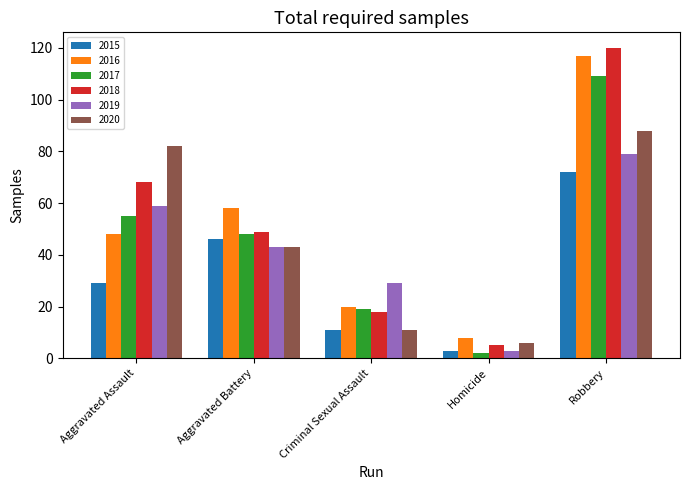

Which label corresponds to the largest value in the chart?

Robbery